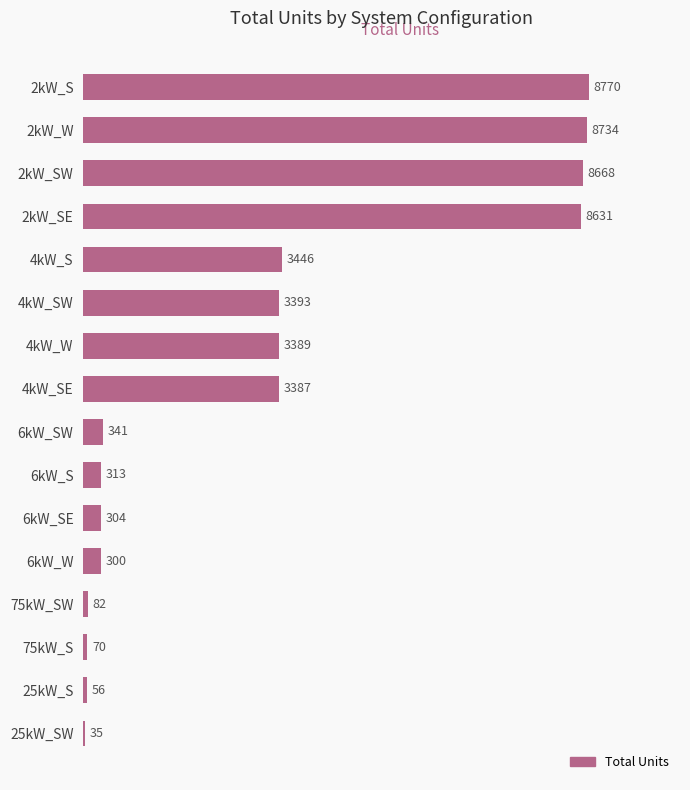

List the labels in order of value, smallest first.

25kW_SW, 25kW_S, 75kW_S, 75kW_SW, 6kW_W, 6kW_SE, 6kW_S, 6kW_SW, 4kW_SE, 4kW_W, 4kW_SW, 4kW_S, 2kW_SE, 2kW_SW, 2kW_W, 2kW_S